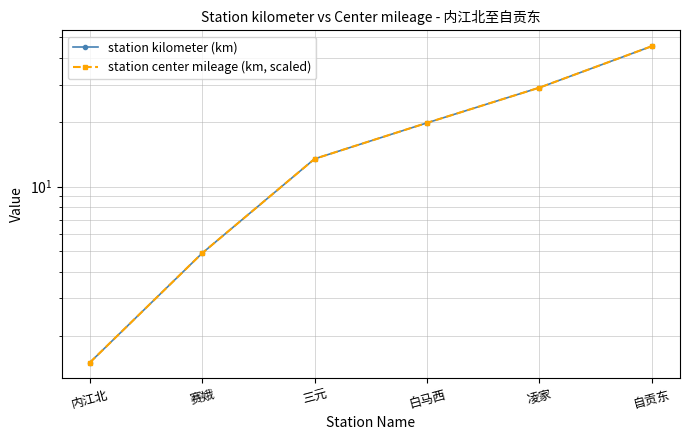

At how many categories does at least one series exceed 38?

1